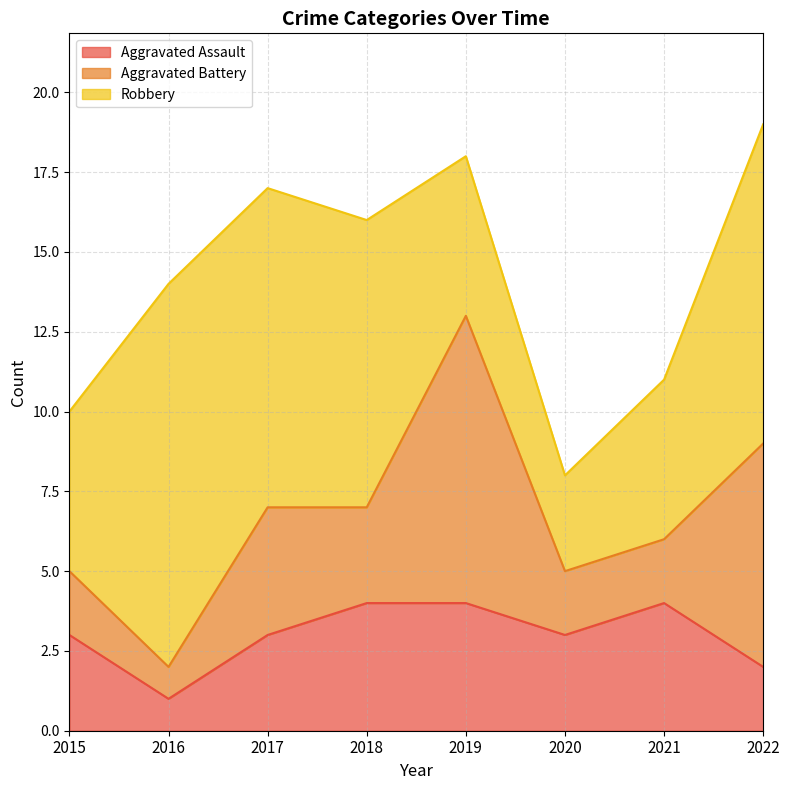

Reading right to left, transcribe all the data shown in this chart.

Aggravated Assault: 2	4	3	4	4	3	1	3
Aggravated Battery: 7	2	2	9	3	4	1	2
Robbery: 10	5	3	5	9	10	12	5